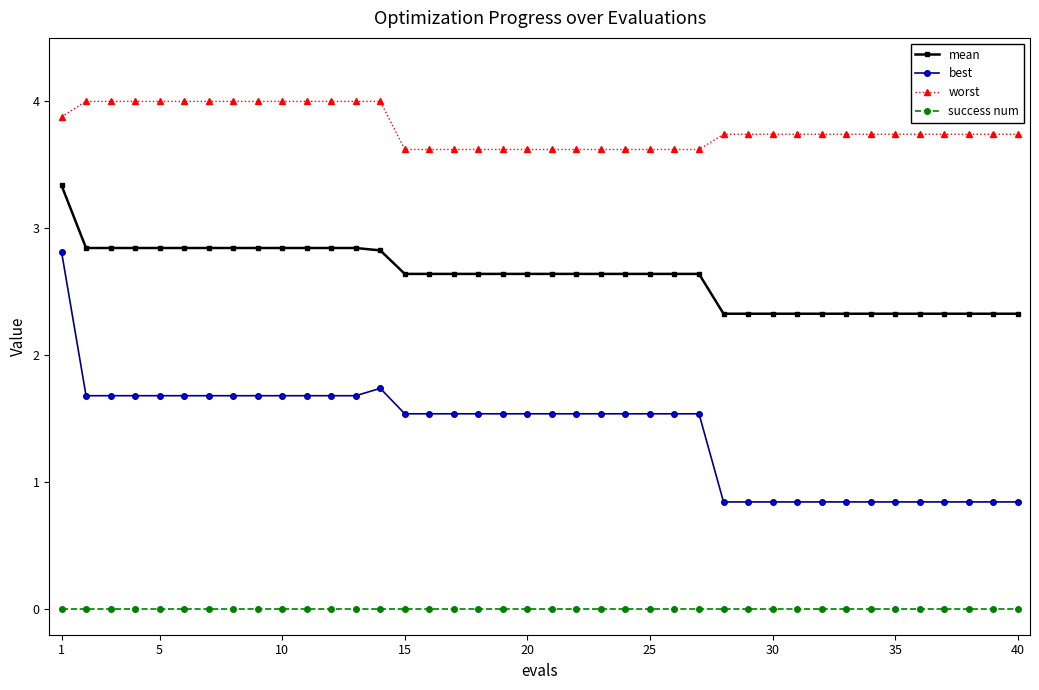

What is the value of the best point at the 23rd from the left?

1.5